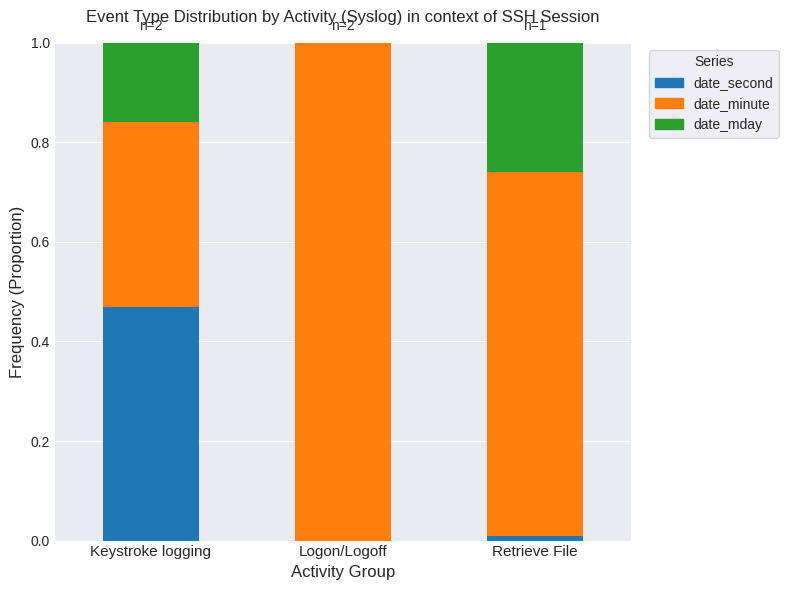

True or false: date_second has a value of 0.0 at Retrieve File.

True